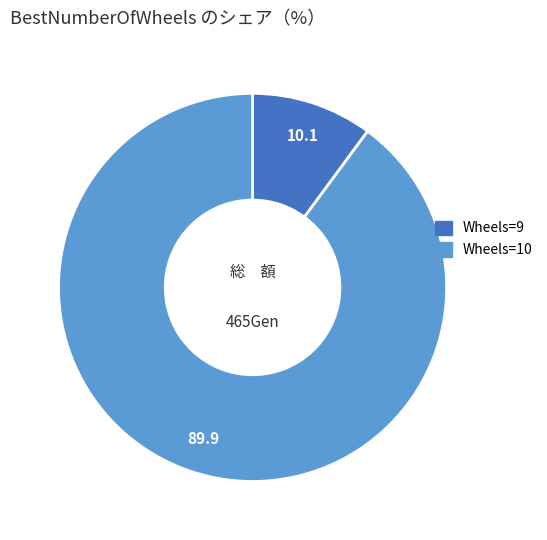

Count the number of slices in the pie.

2